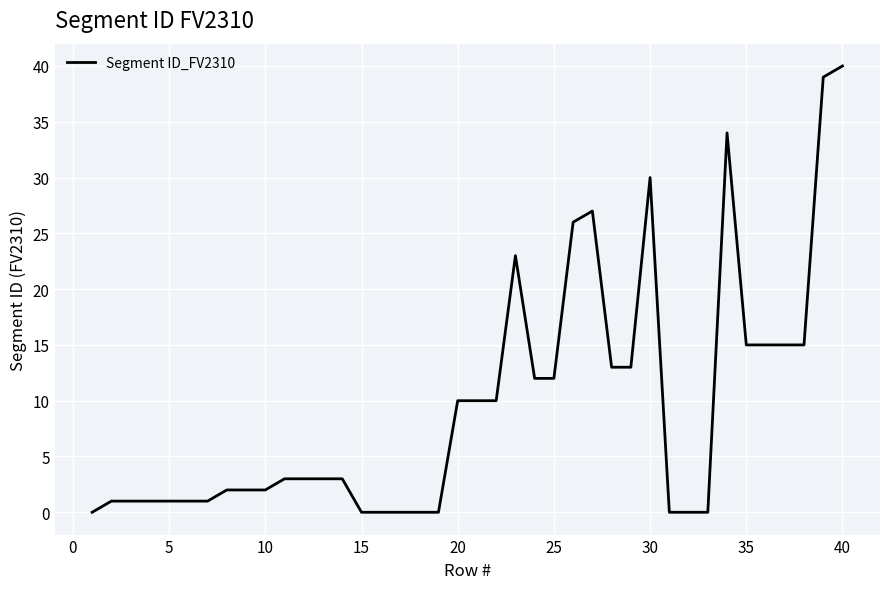

What is the maximum value shown in the chart?

40